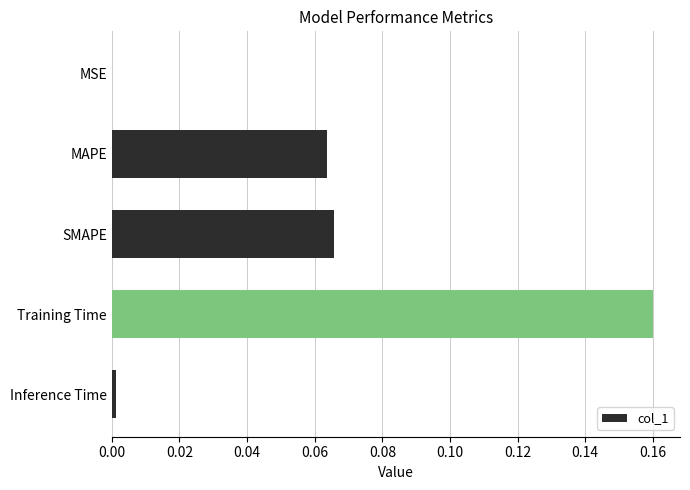

The value at MSE is 0.0. True or false?

True